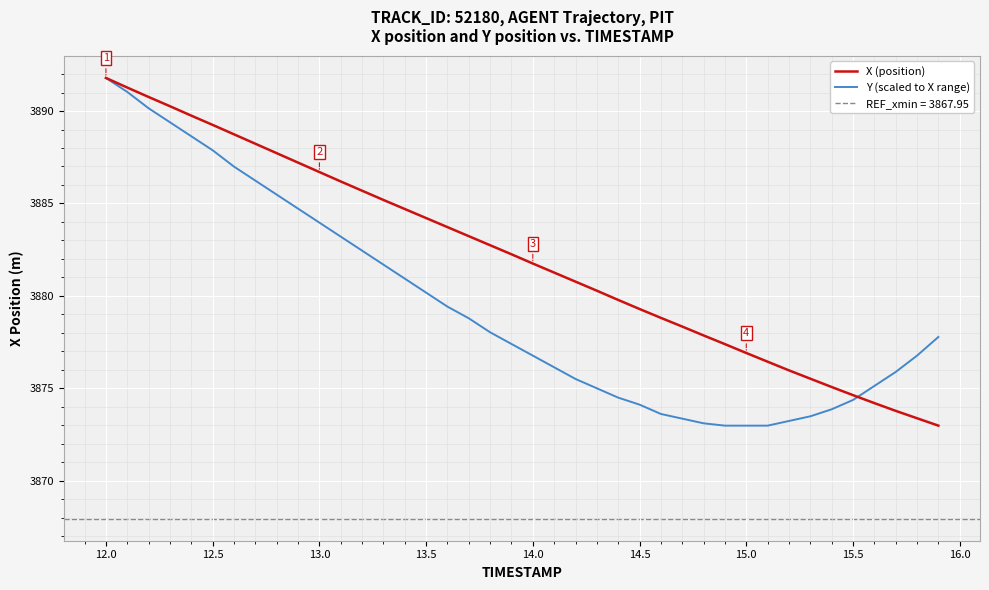

Which series ends up on top after the final intersection of X (position) and Y (scaled to X range)?

Y (scaled to X range)